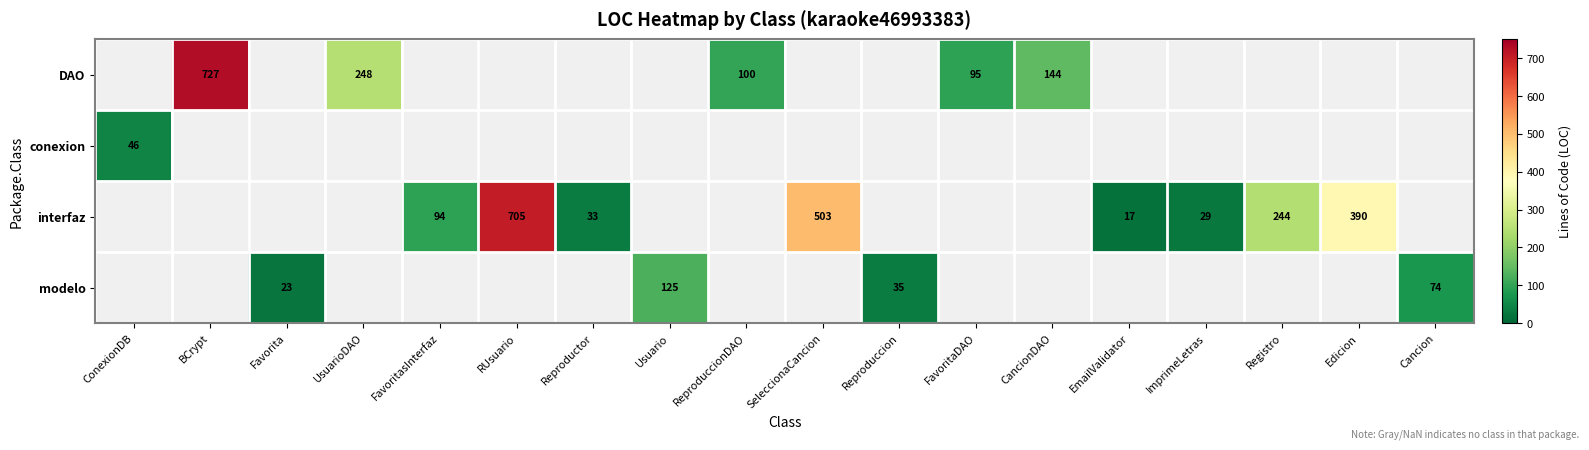

Is it true that interfaz equals 503 at SeleccionaCancion?

True